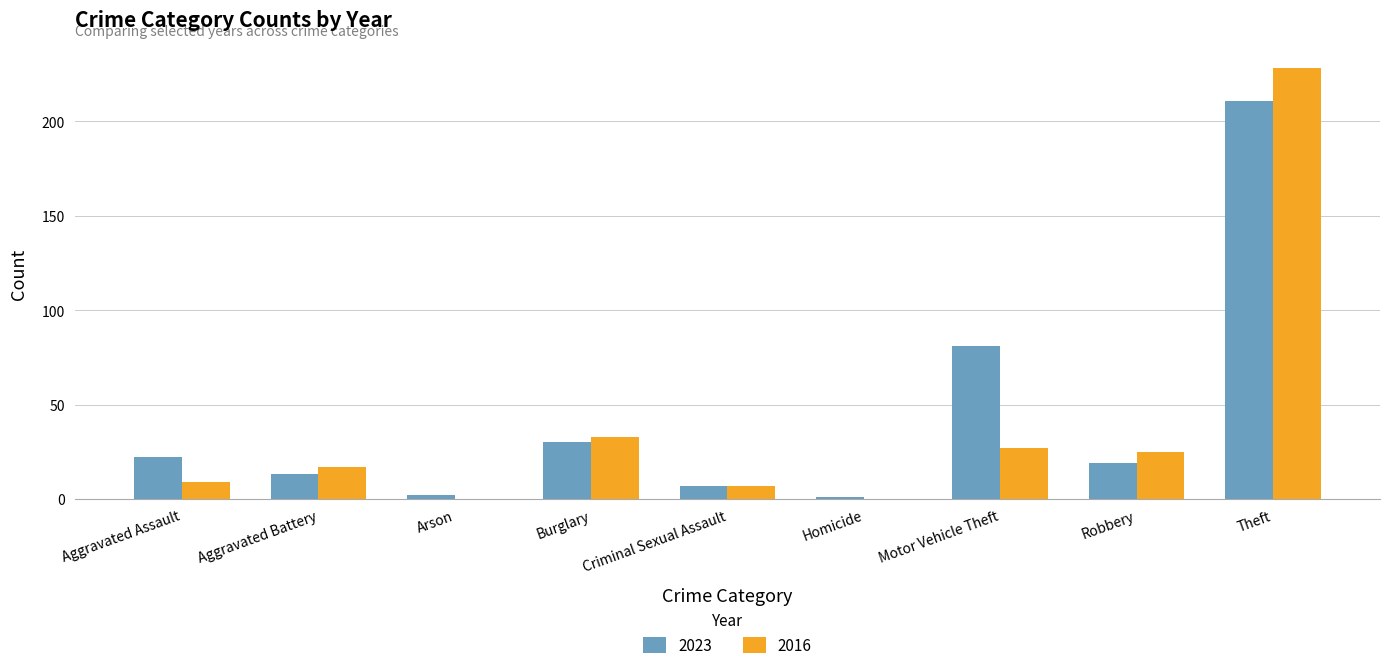

Reading right to left, extract all data points from this chart.

2023: 211	19	81	1	7	30	2	13	22
2016: 228	25	27	0	7	33	0	17	9